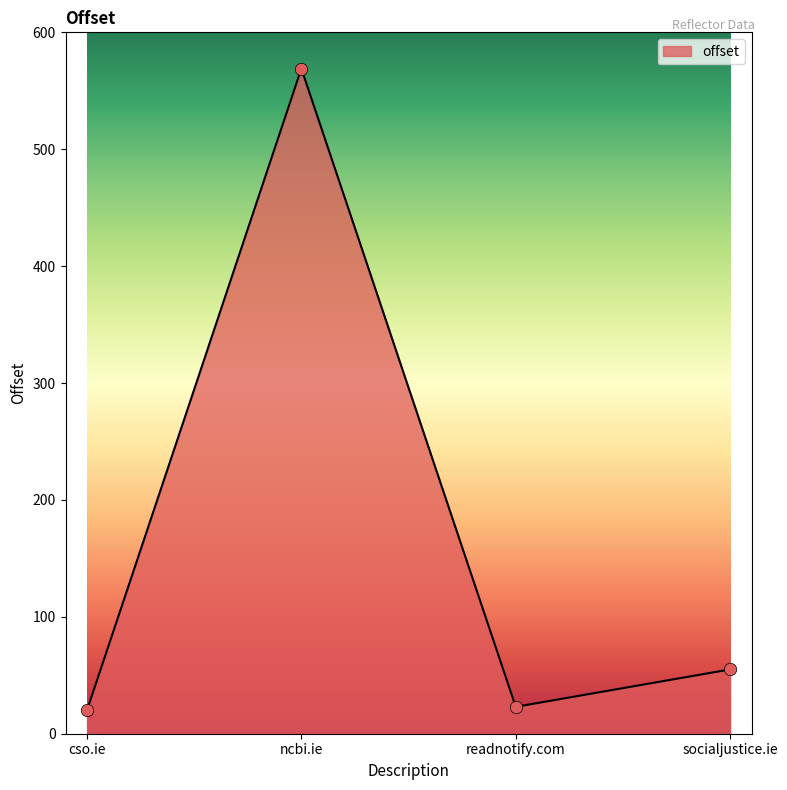

Which has a higher value, ncbi.ie or cso.ie?

ncbi.ie